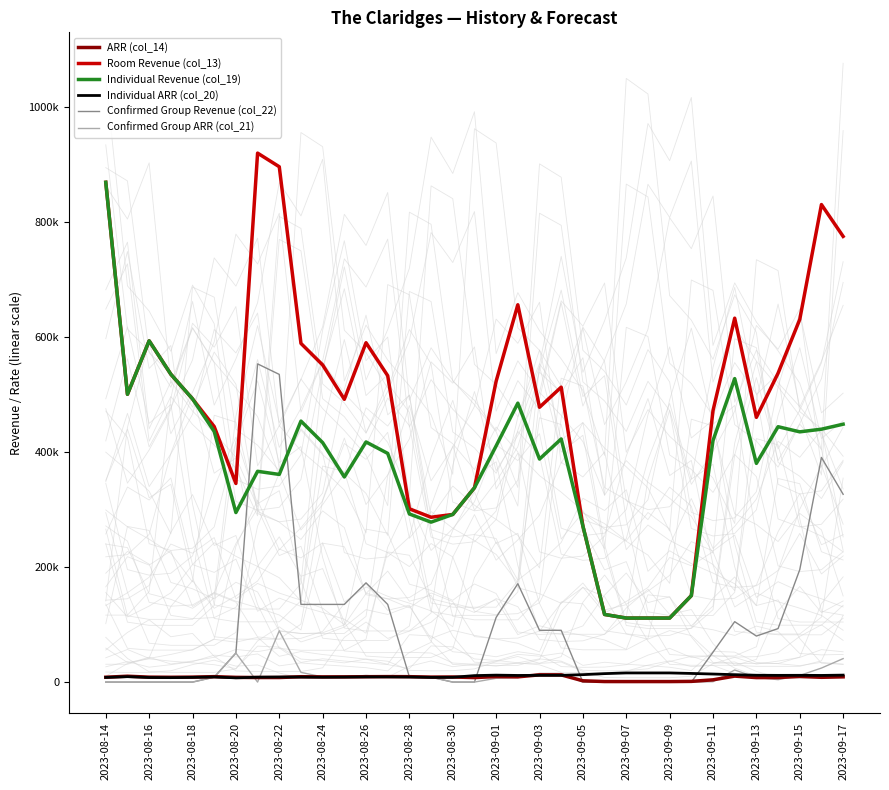

What is the difference between the second highest and minimum values in the Confirmed Group Revenue (col_22) series?

534714.2